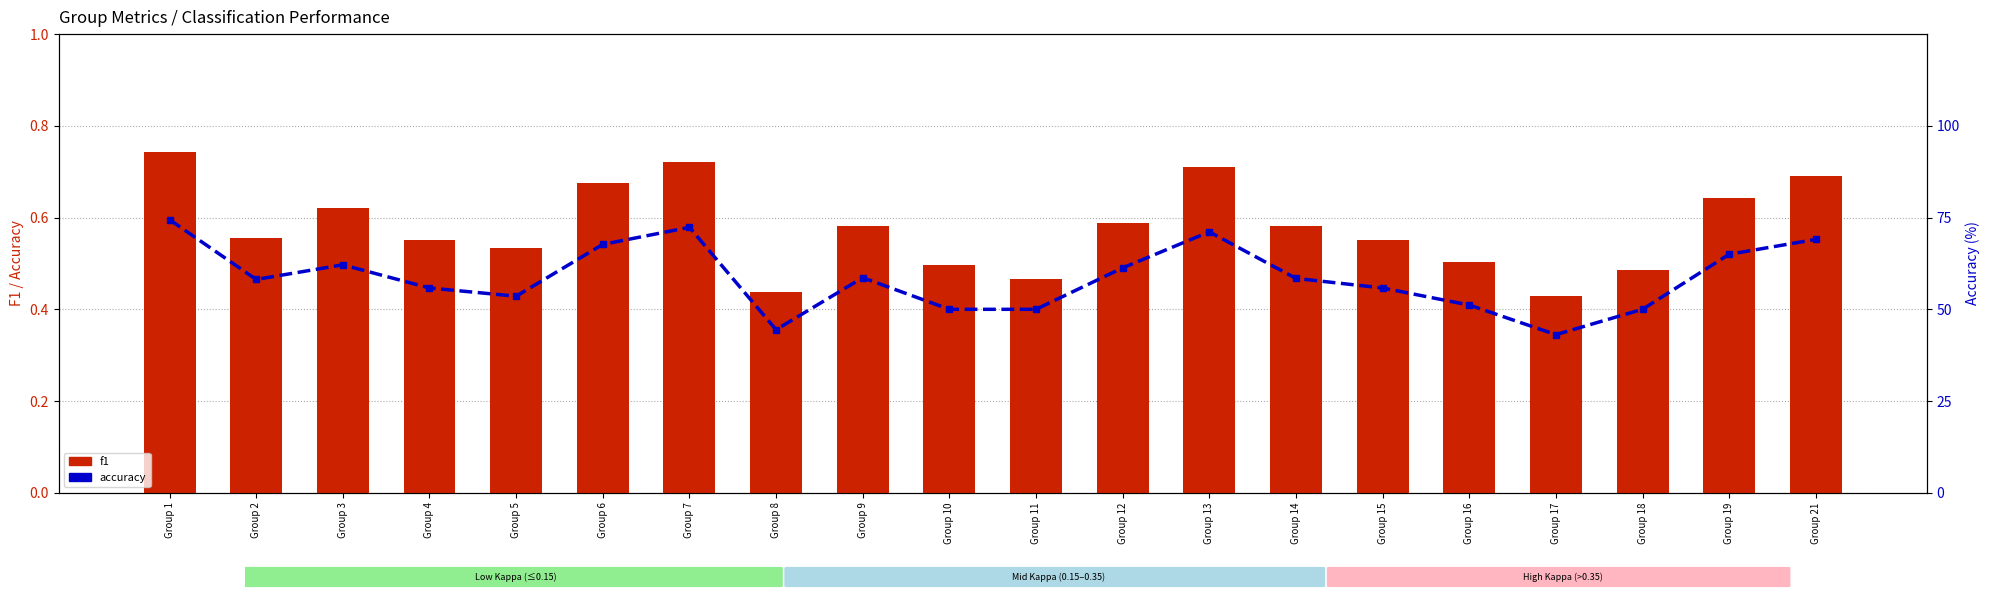

Reading right to left, what are all the values shown in this chart?

f1: 0.7	0.6	0.5	0.4	0.5	0.6	0.6	0.7	0.6	0.5	0.5	0.6	0.4	0.7	0.7	0.5	0.6	0.6	0.6	0.7
accuracy: 69.0	65.0	50.0	43.1	51.2	55.8	58.4	71.1	61.3	50.0	50.0	58.6	44.4	72.3	67.7	53.6	55.8	62.1	58.1	74.4